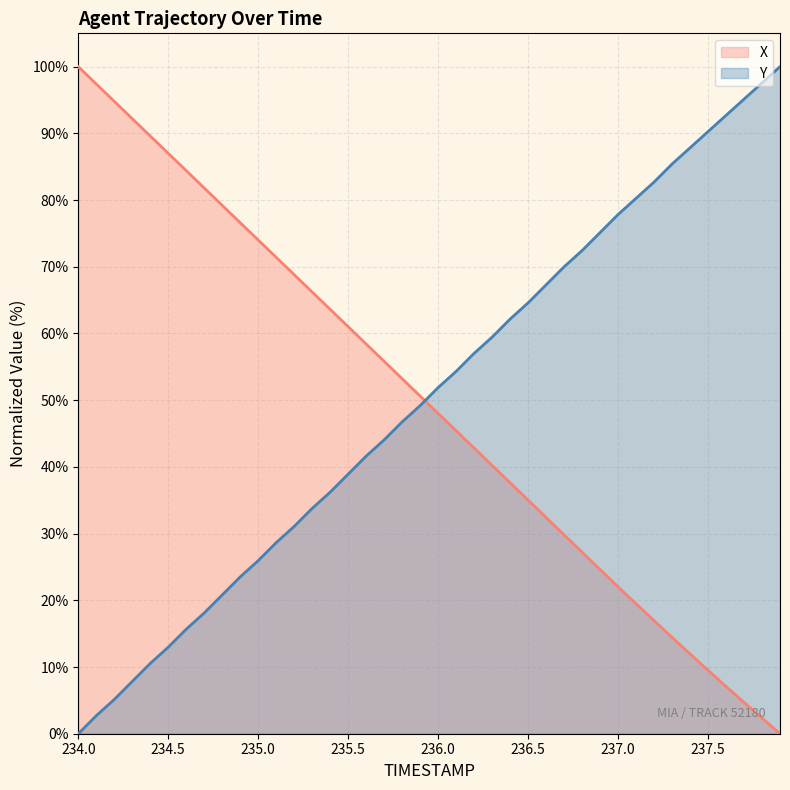

What is the label of the 29th point from the right?

235.1